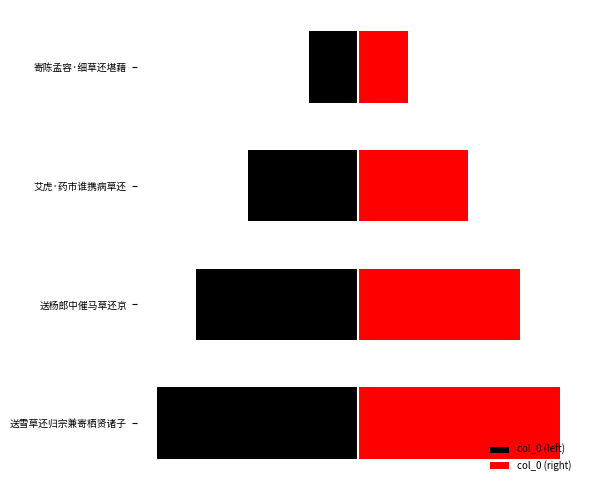

What is the sum of the col_0 (right) values at 艾虎·药市谁携病草还 and 送杨郎中催马草还京?

852156